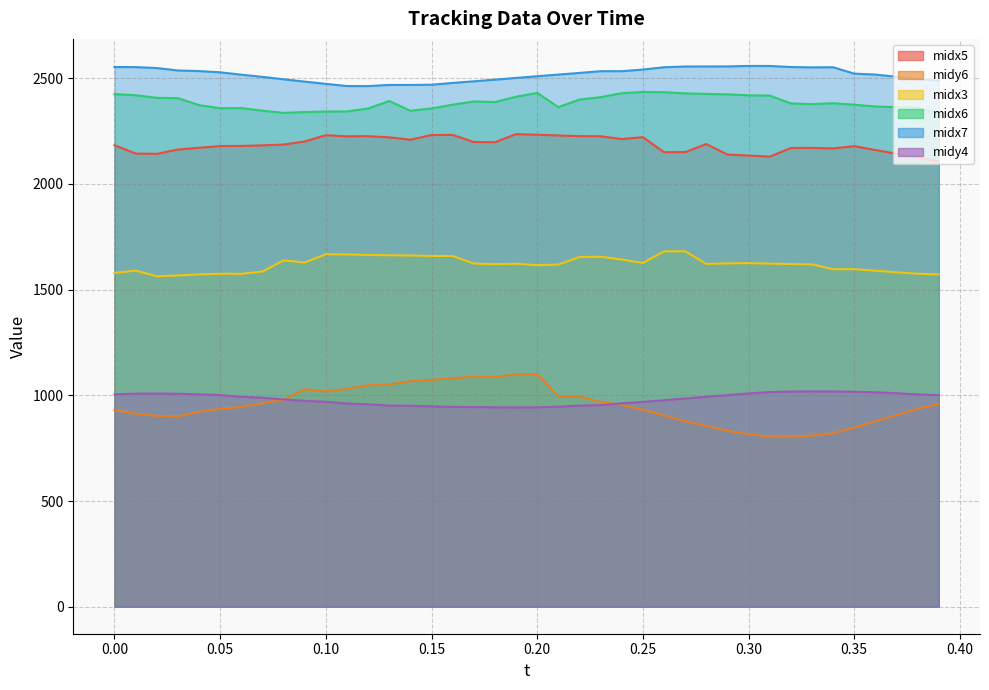

The midx5 series shows 3407.6 at 0.38. True or false?

False